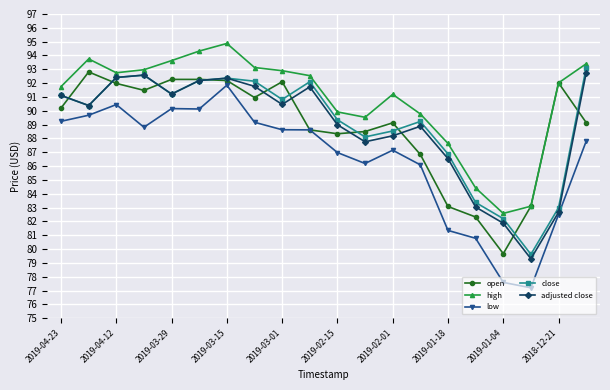

Which series has the largest total across all categories?

high